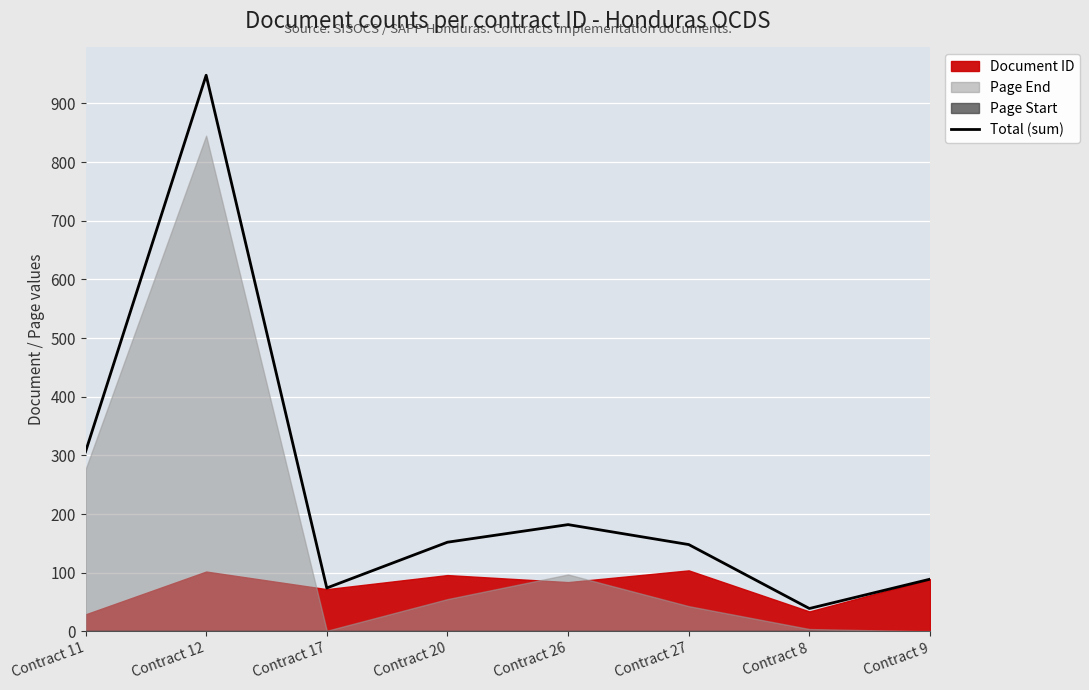

At which label is the value closest to 493?

Contract 11